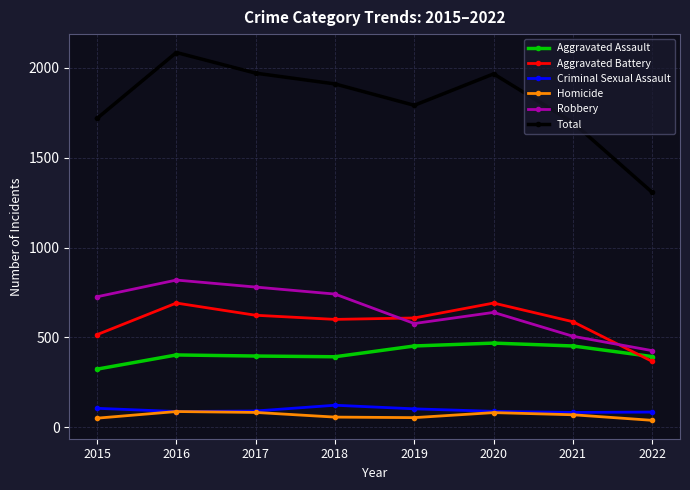

Where does the Total series first go above 1911?

2016